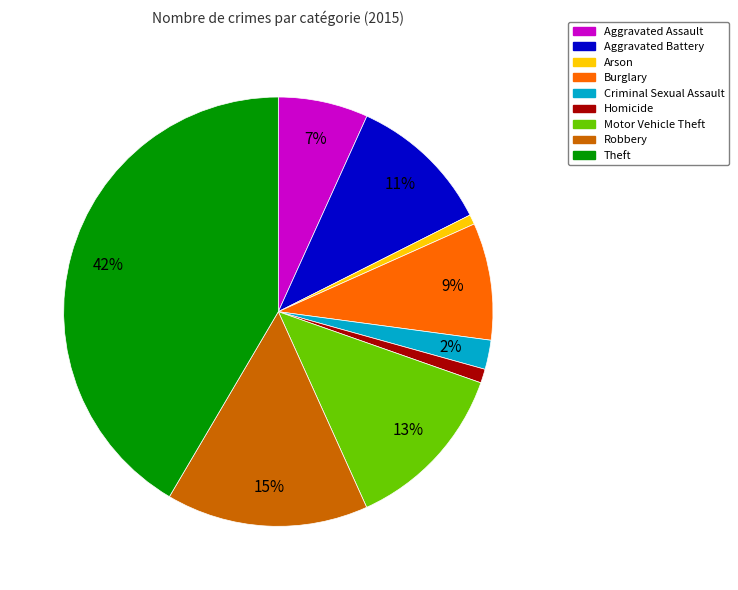

Is it true that Aggravated Battery is 19% of the pie?

False